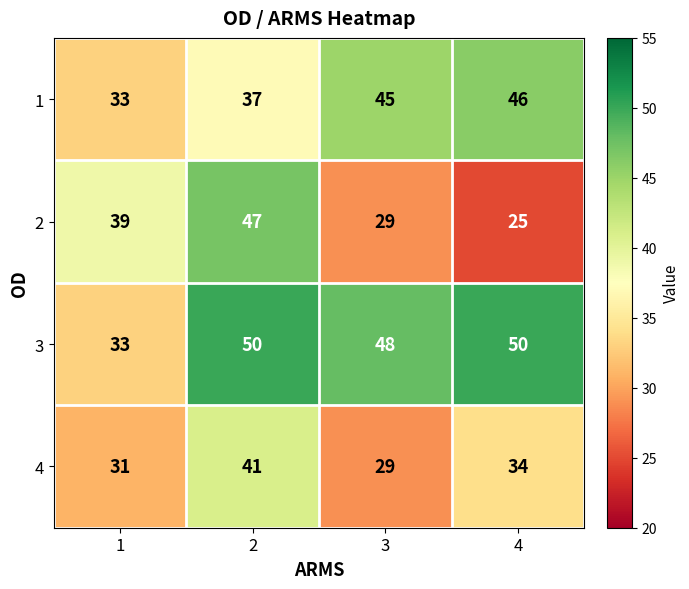

What is the minimum value shown in the chart?

25